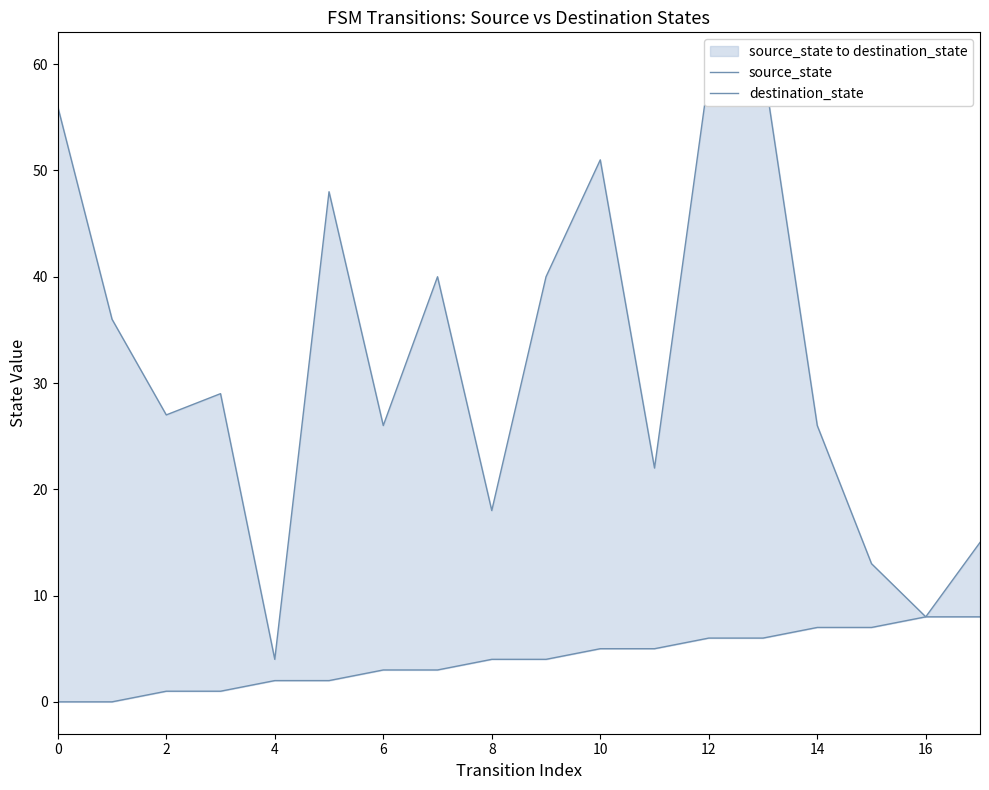

How many values in the source_state series exceed 4?

8